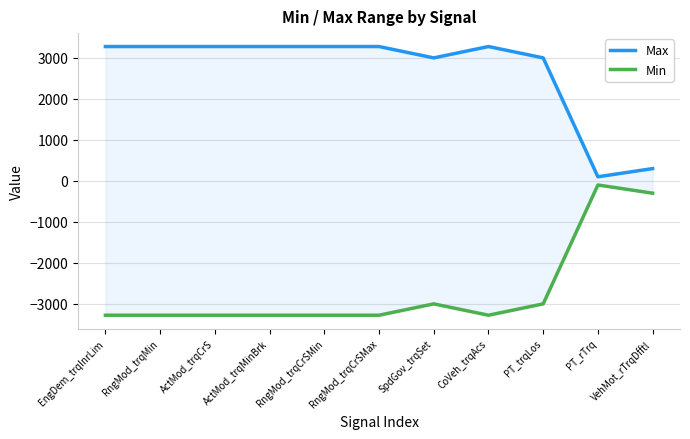

What is the sum of all Max values?

29336.9